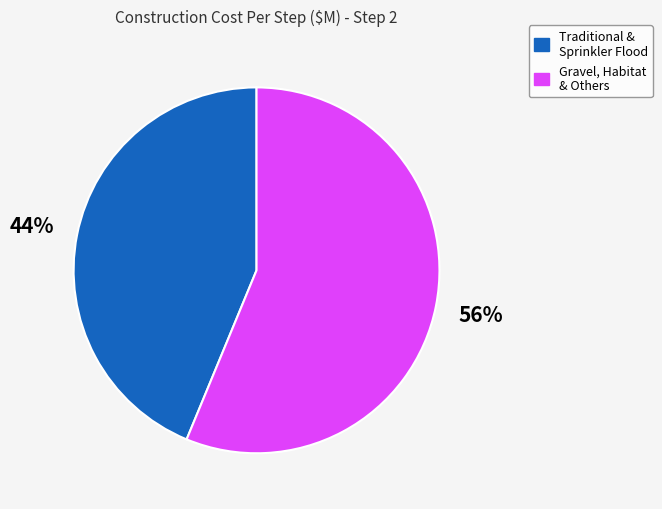

Approximately how many times larger is the value at Gravel, Habitat & Others compared to Traditional & Sprinkler Flood?

1.3